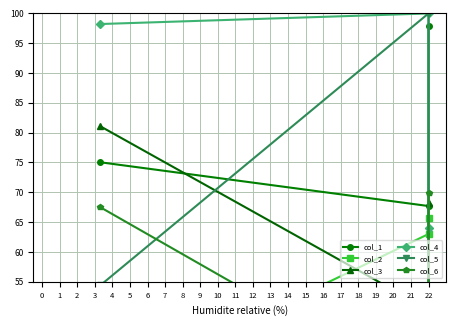

What are all the series names shown in the legend?

col_1, col_2, col_3, col_4, col_5, col_6